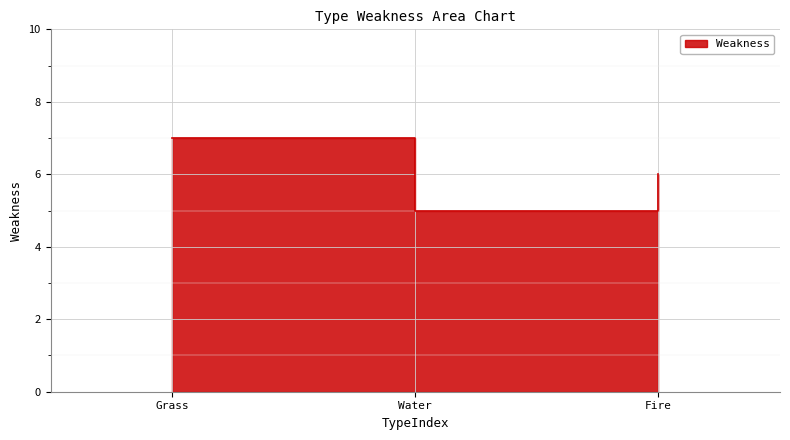

What is the minimum value shown in the chart?

5